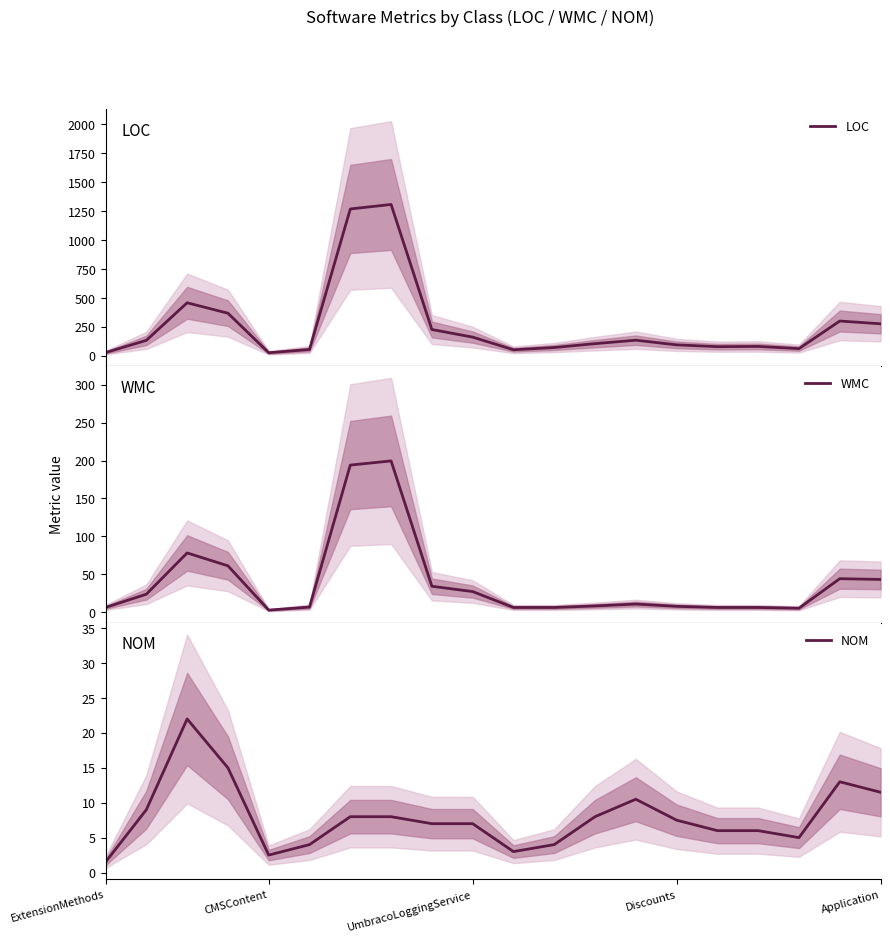

What is the sum of all WMC values?

774.0